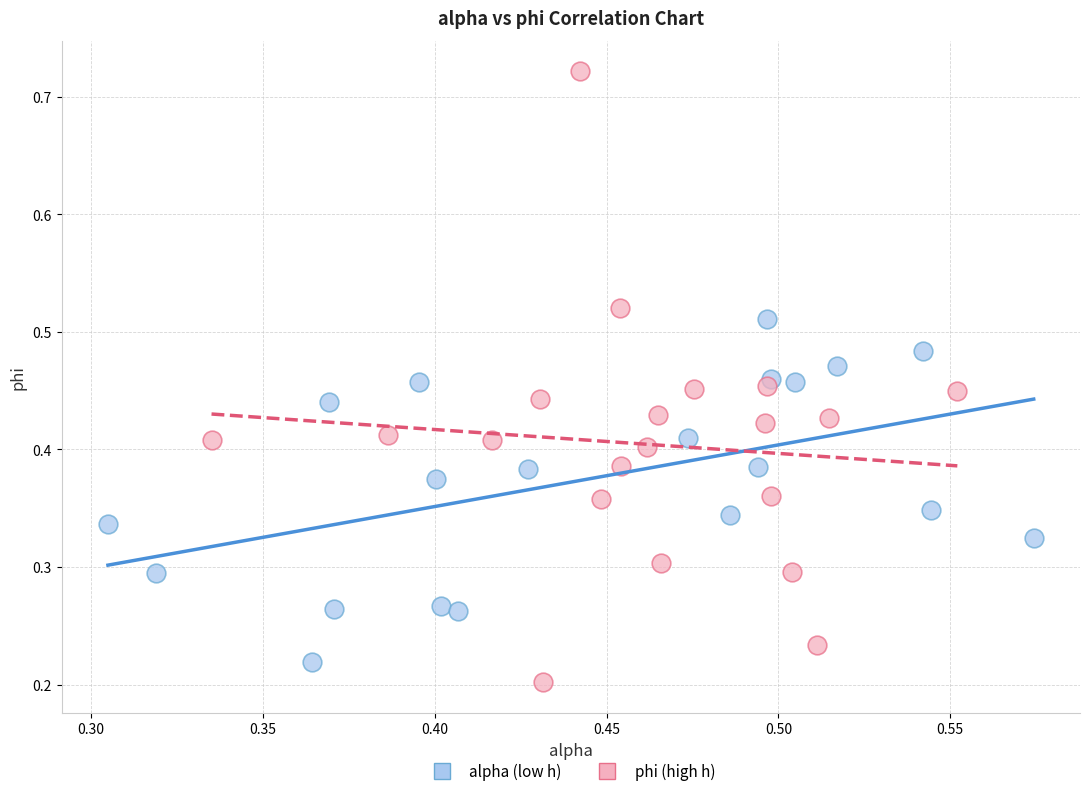

Which series contains the highest Y value?

phi (high h)